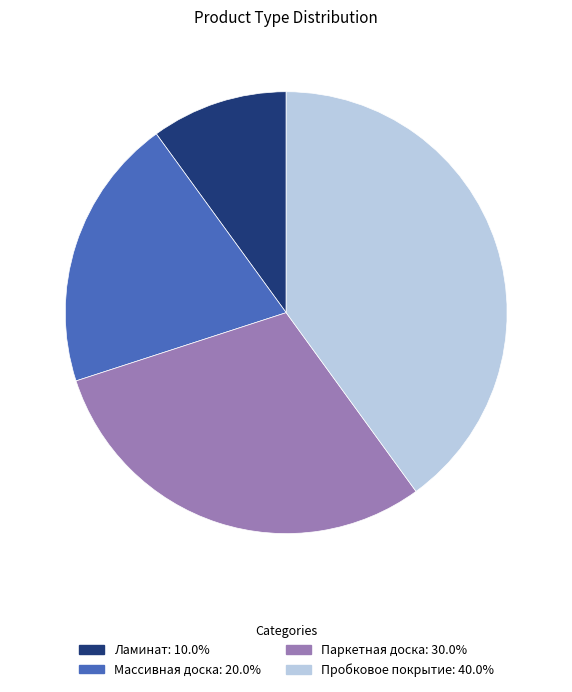

Rank the categories by value from lowest to highest.

Ламинат, Массивная доска, Паркетная доска, Пробковое покрытие